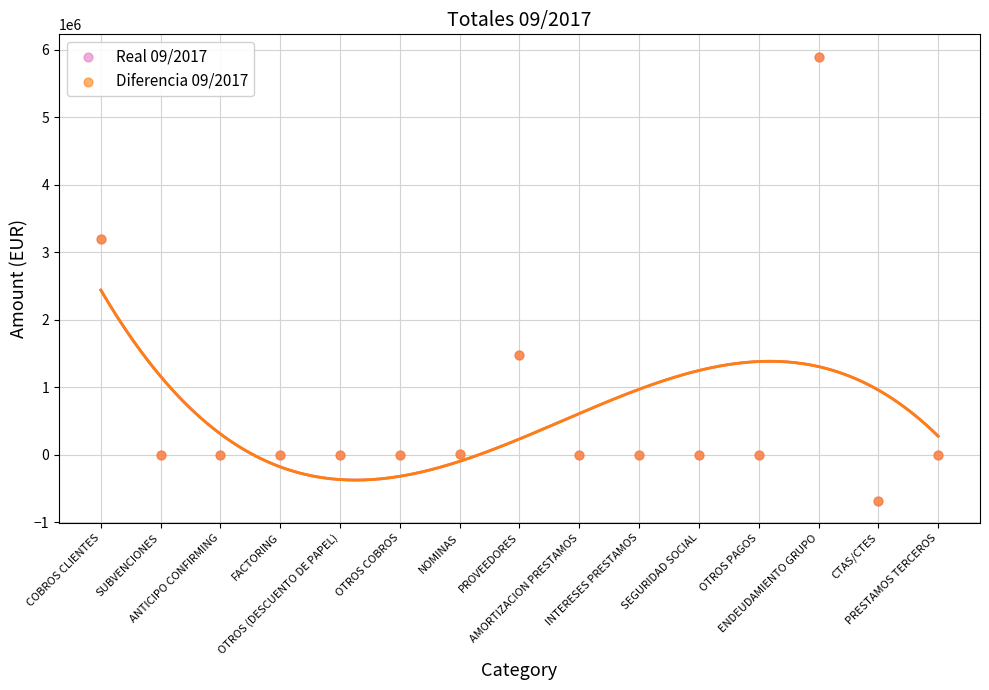

Which series reaches the maximum Y coordinate?

Real 09/2017